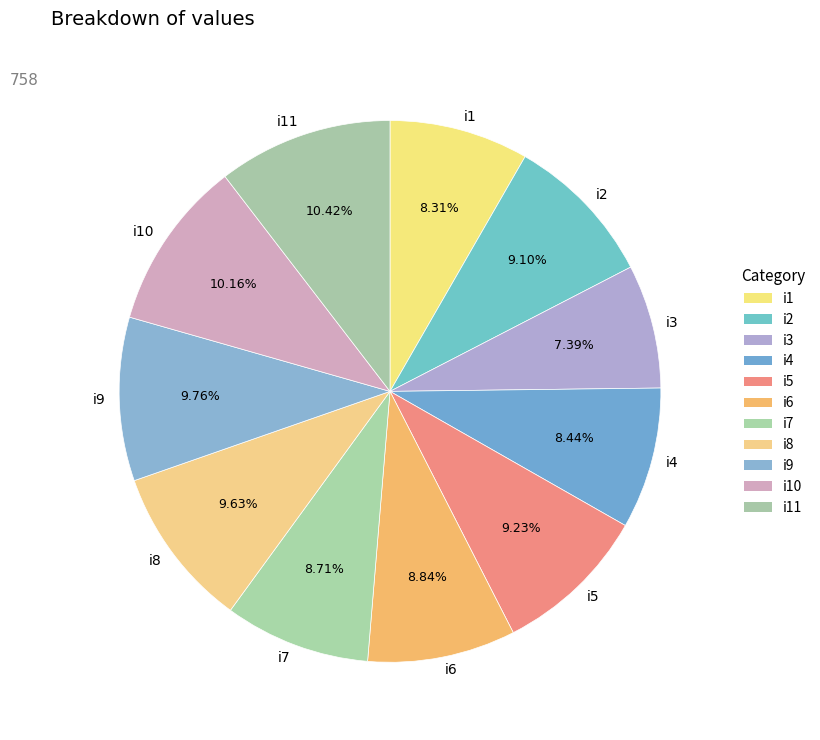

Does any single category account for the majority?

No